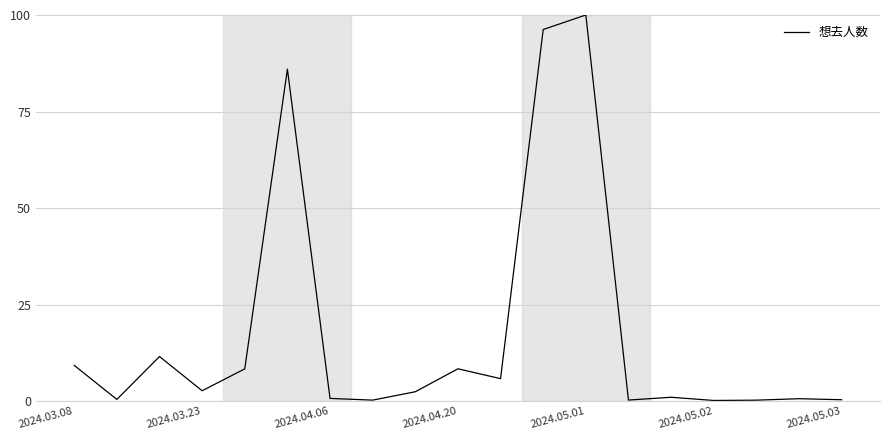

Does the chart have visible grid lines?

Yes